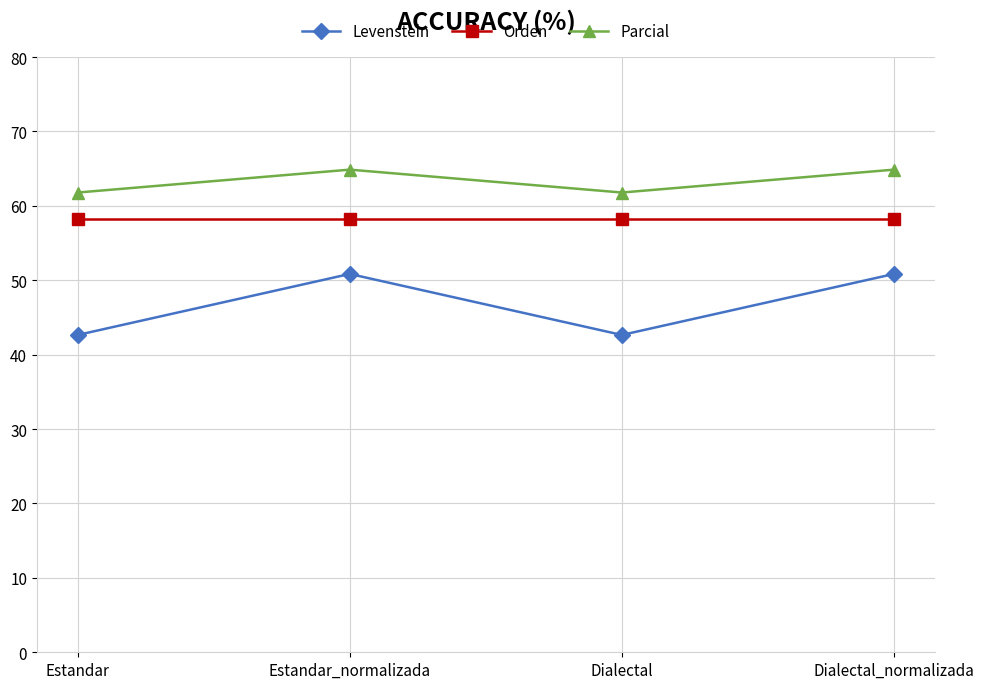

Rank the series at Dialectal_normalizada from lowest to highest value.

Levenstein, Orden, Parcial